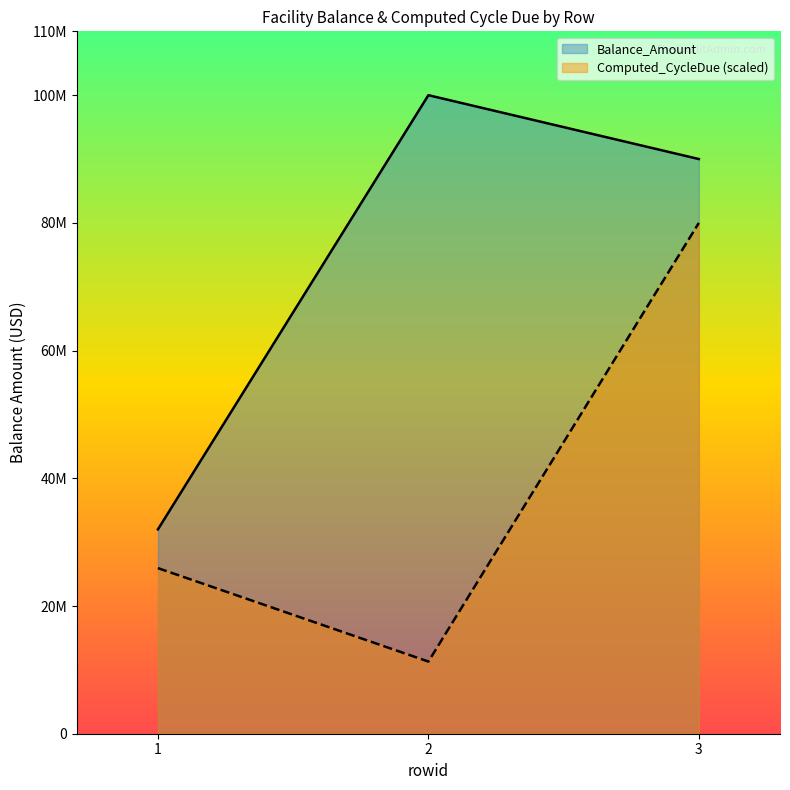

What is the average value of the Balance_Amount series?

74000000.0